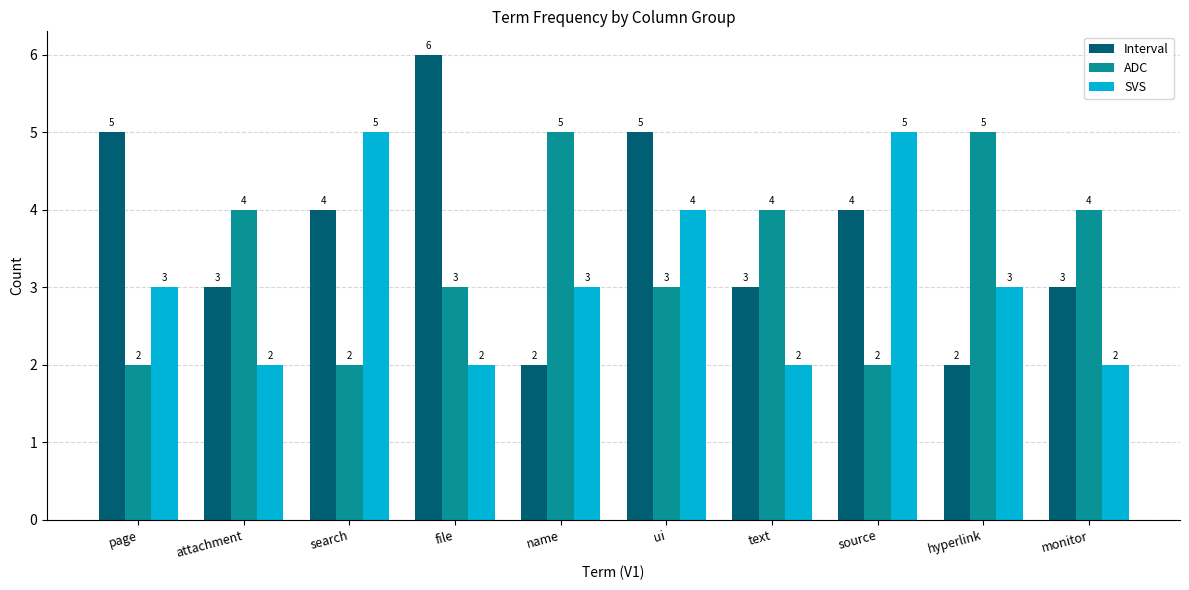

How many bars are there in each group?

3